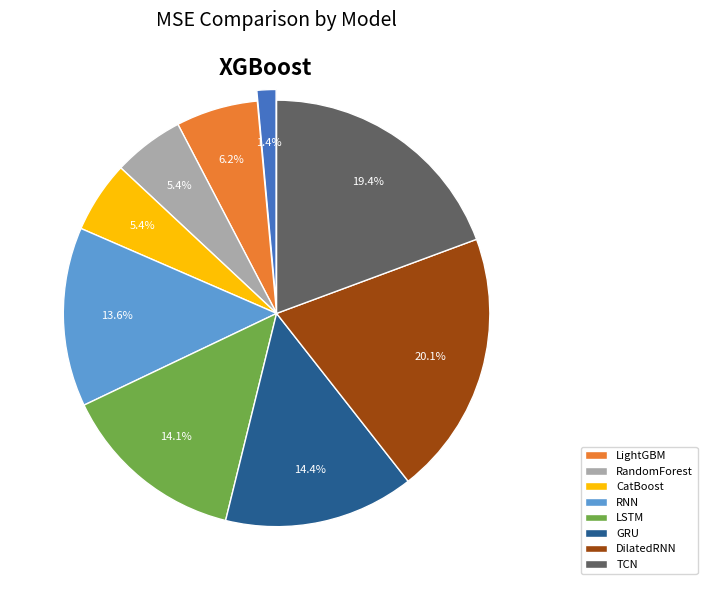

Does any single category account for the majority?

No